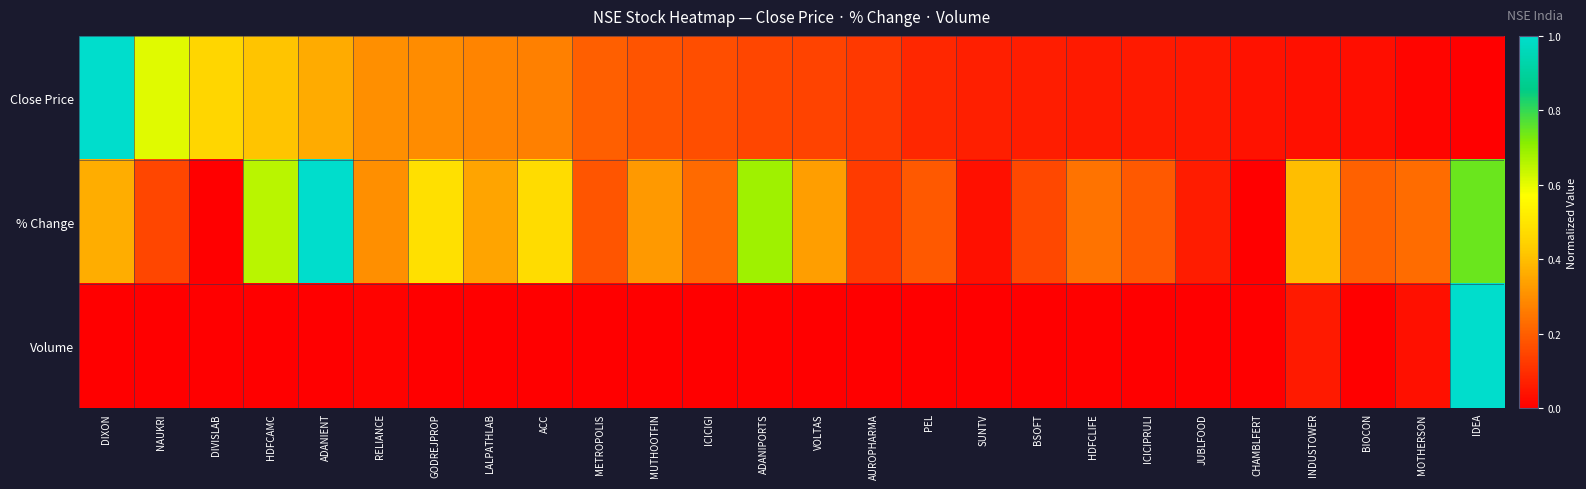

List the series in order of their peak value, highest first.

Close Price, % Change, Volume